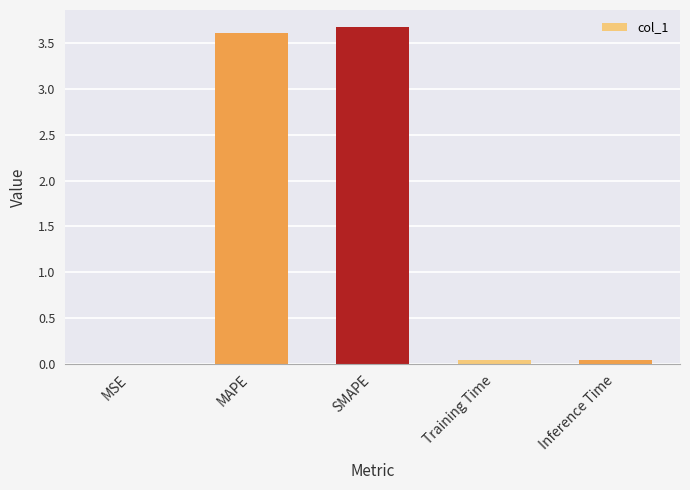

True or false: the data shows 3.6 at MAPE.

True